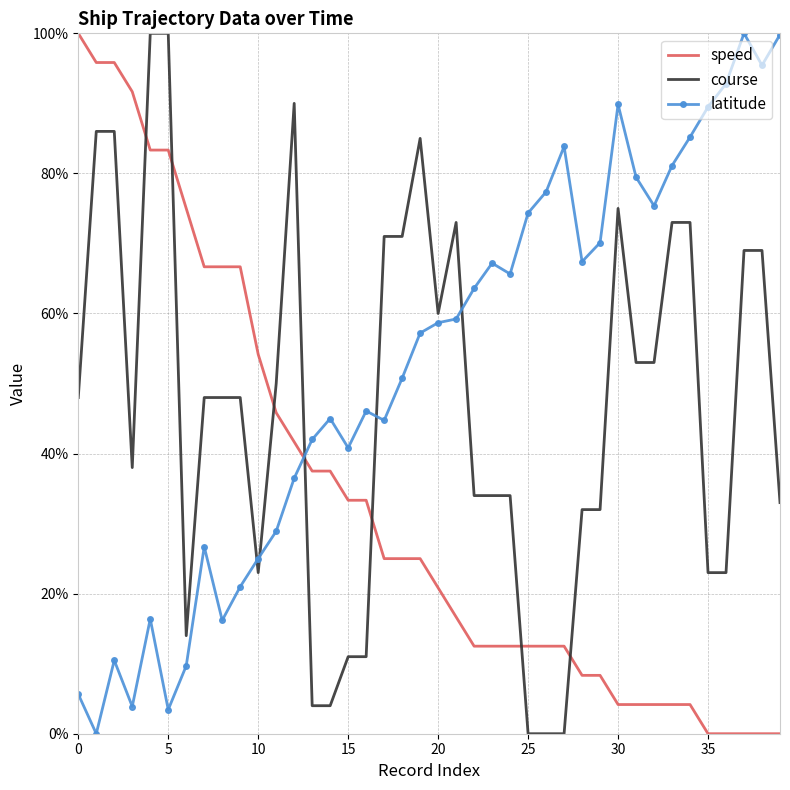

True or false: course and latitude cross at least once.

True